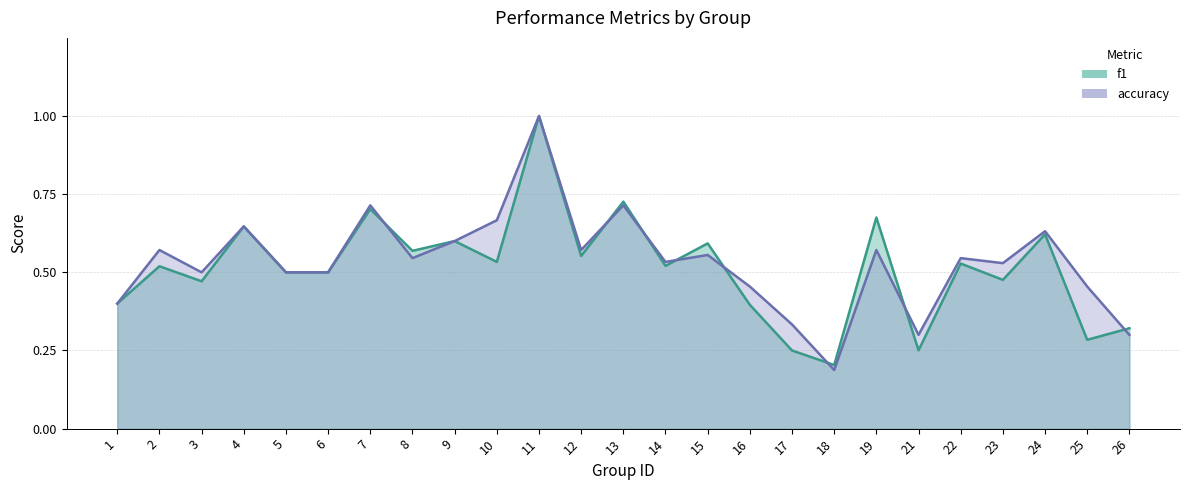

Reading left to right, extract all data points from this chart.

f1: 0.4	0.5	0.5	0.6	0.5	0.5	0.7	0.6	0.6	0.5	1.0	0.6	0.7	0.5	0.6	0.4	0.2	0.2	0.7	0.3	0.5	0.5	0.6	0.3	0.3
accuracy: 0.4	0.6	0.5	0.6	0.5	0.5	0.7	0.5	0.6	0.7	1.0	0.6	0.7	0.5	0.6	0.5	0.3	0.2	0.6	0.3	0.5	0.5	0.6	0.5	0.3